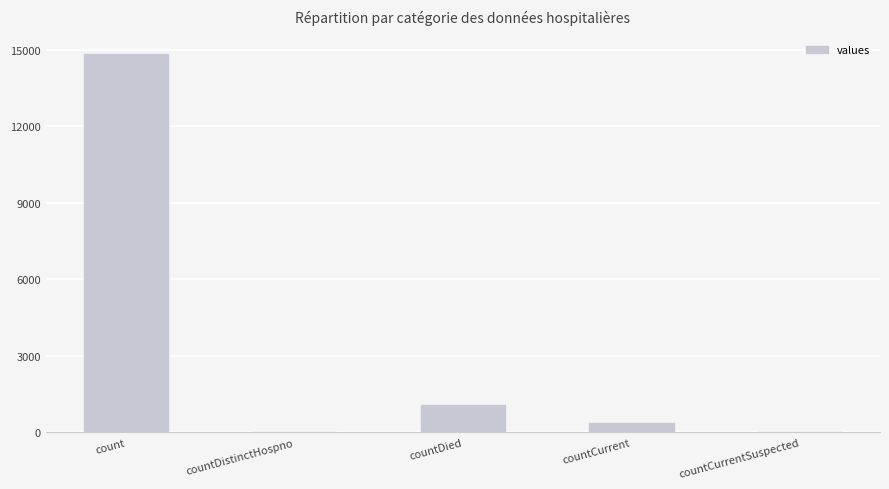

What is the change in value from count to countDied?

-13778